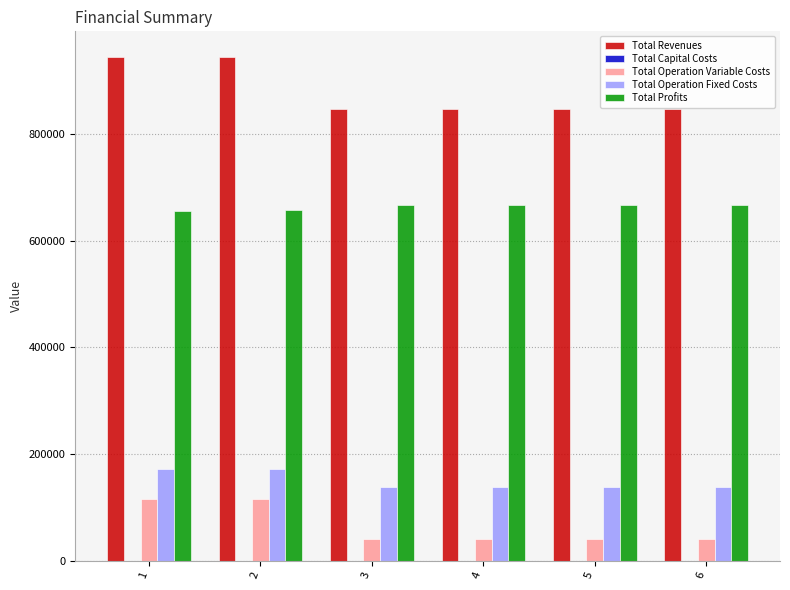

What is the total value across all series at 5?

1692064.4